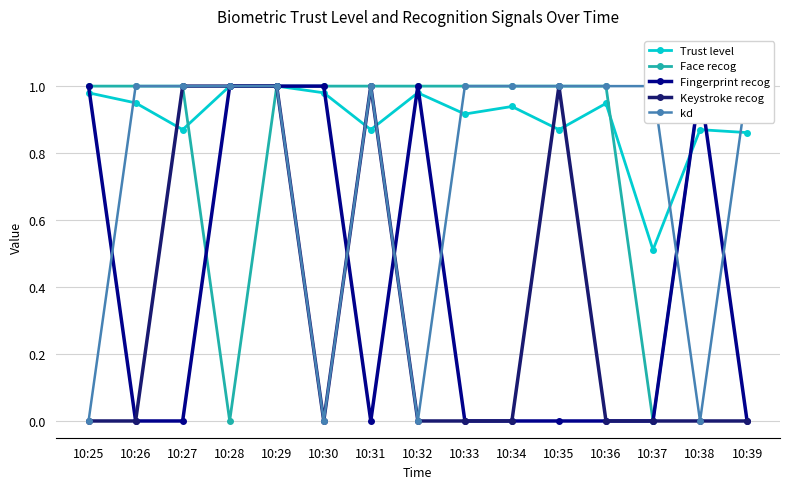

Where is Trust level nearest to the value 0?

10:37